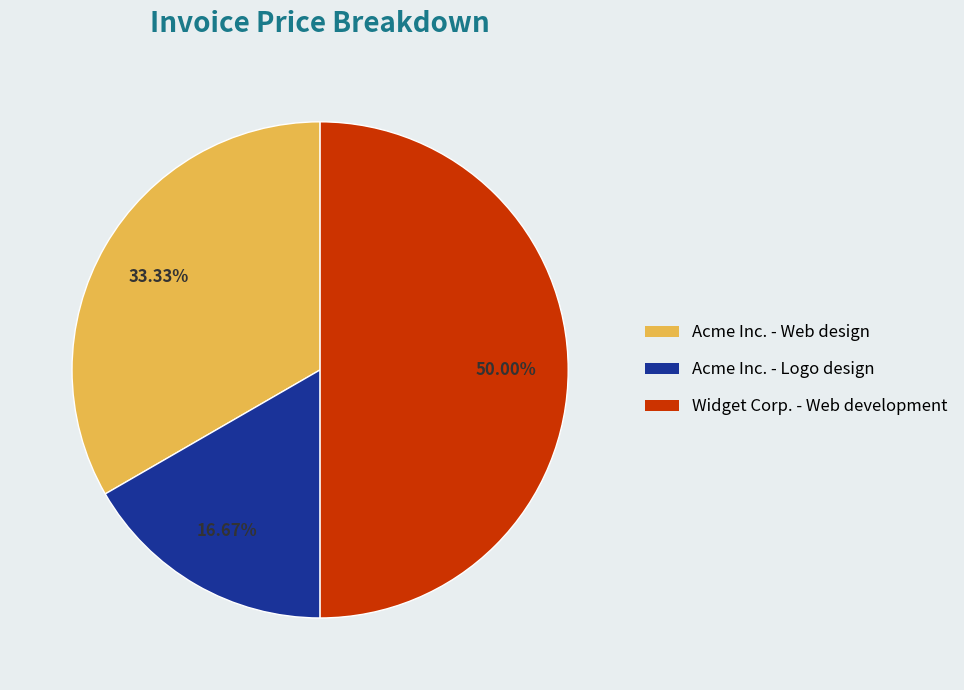

Approximately how many times larger is the value at Widget Corp. - Web development compared to Acme Inc. - Web design?

1.5